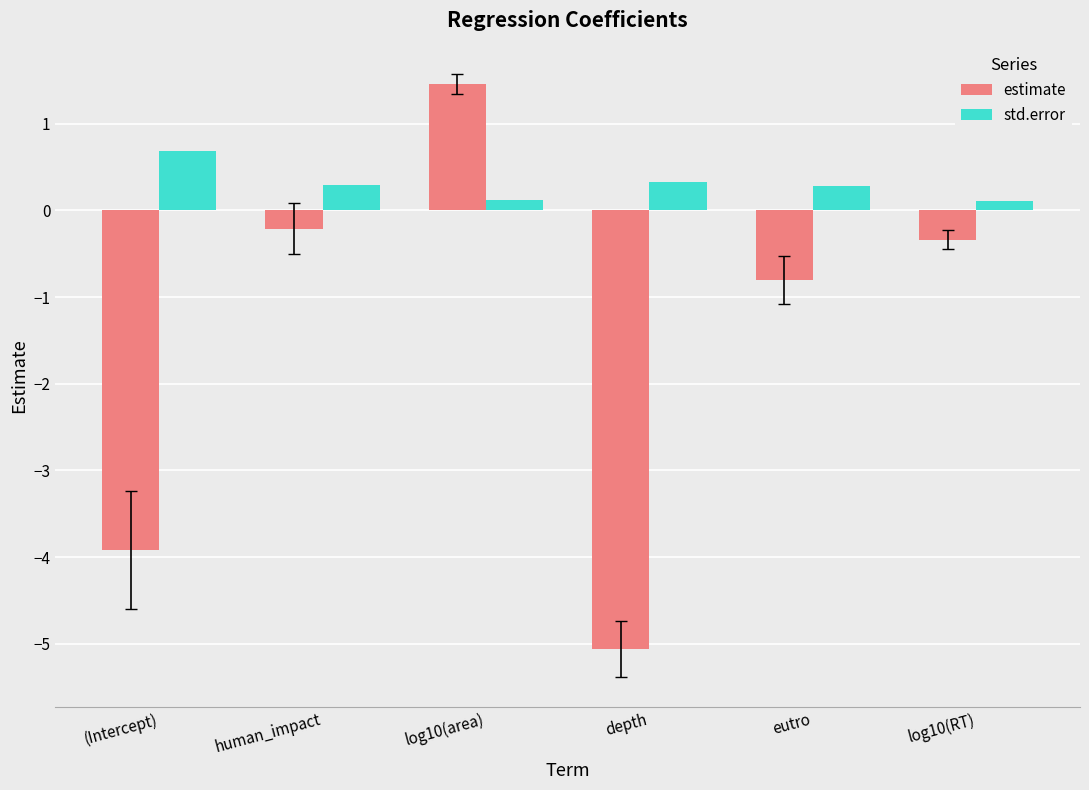

Which series has the widest spread of values?

estimate